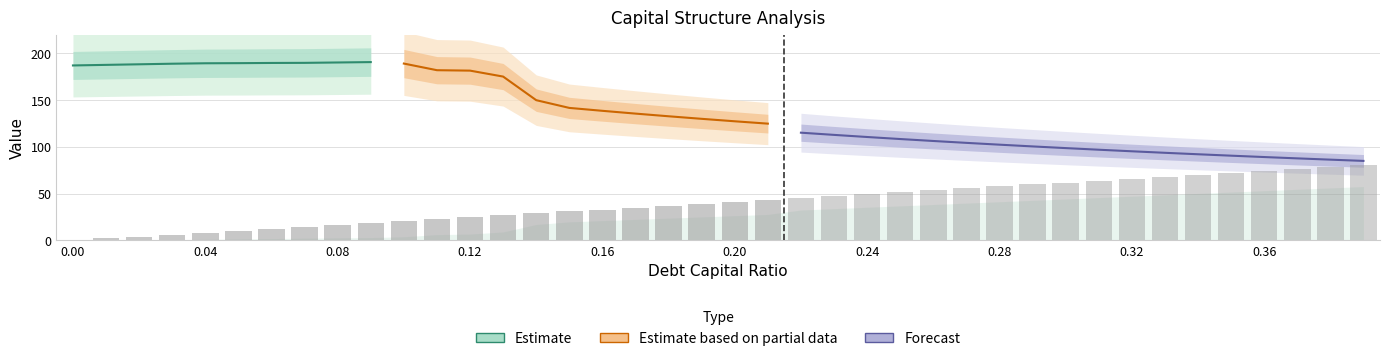

How many values in the debt series are below 41?

20